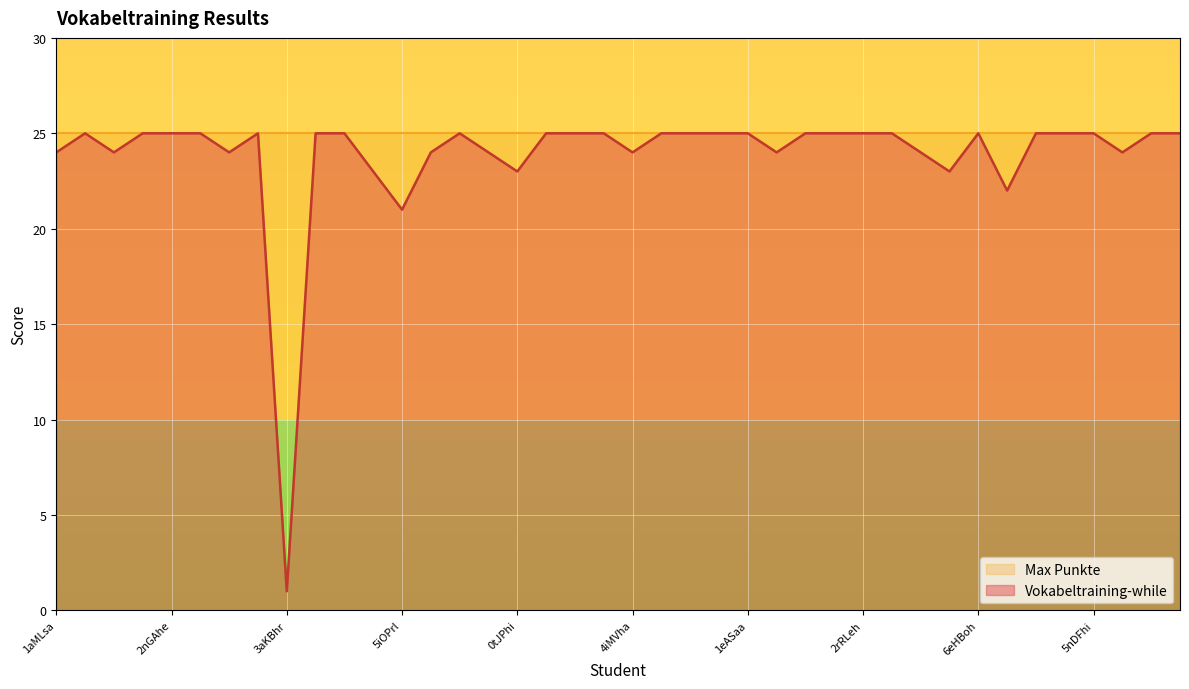

Which label corresponds to the smallest value in the chart?

3aKBhr